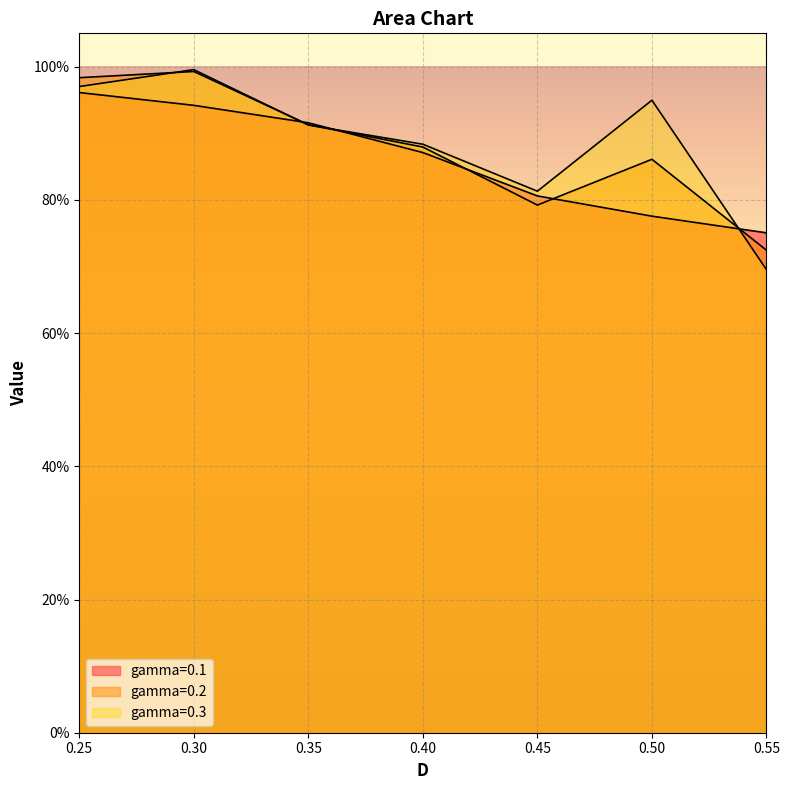

Is the value of gamma=0.1 at 0.5 greater than the value of gamma=0.3 at 0.35?

No